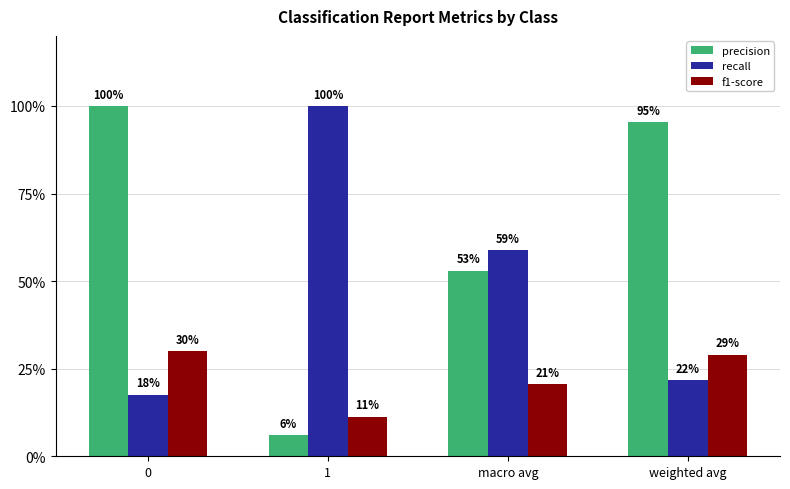

Is it true that f1-score equals 20.6 at macro avg?

True